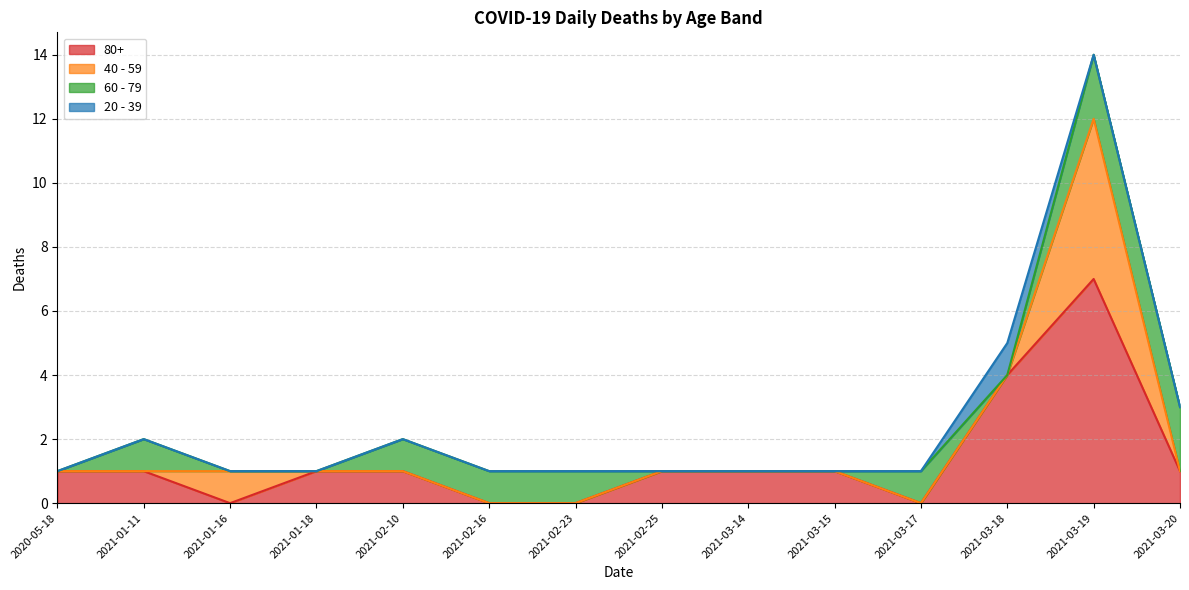

What is the spread (max minus min) of values at 2021-01-16?

1